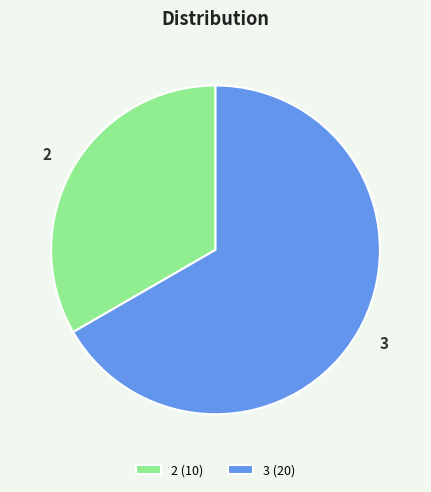

Which slice represents more than half of the pie?

3 (20)